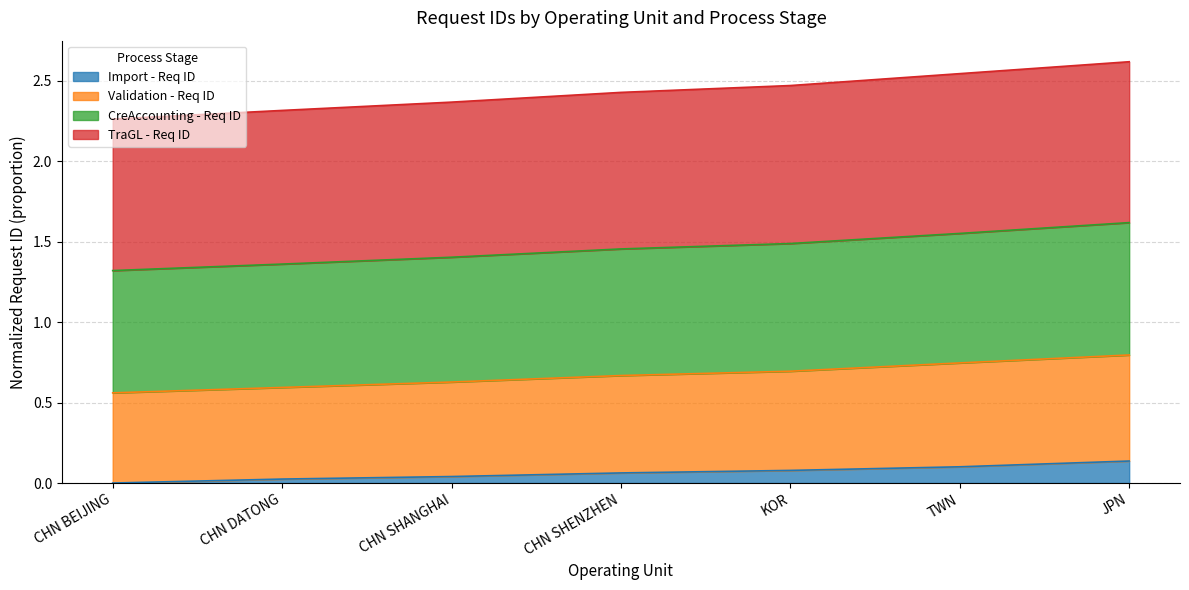

Which category has the highest value in the CreAccounting - Req ID series?

JPN